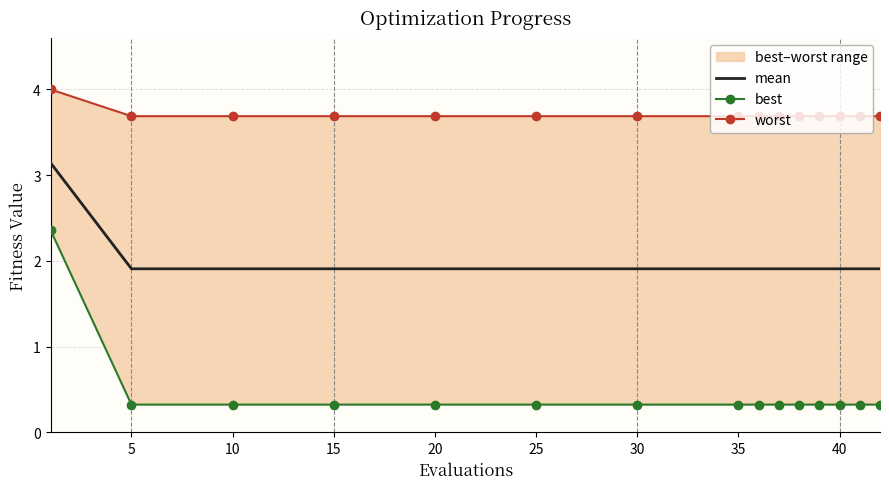

True or false: worst and best cross at least once.

False